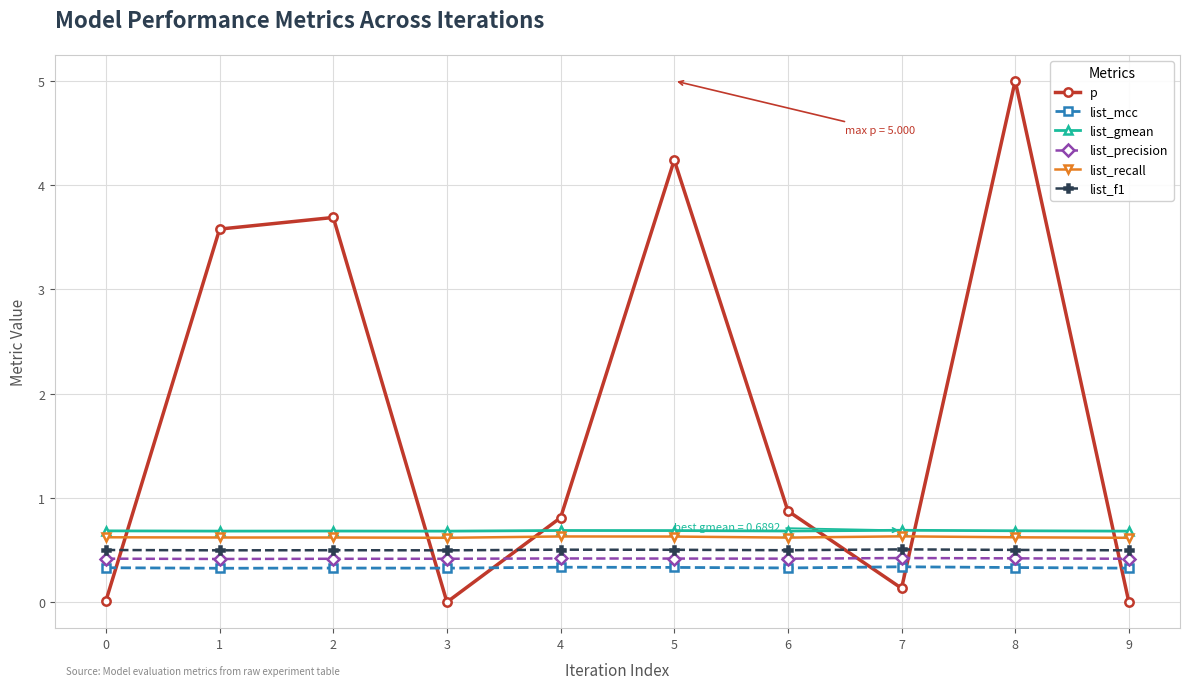

At 0, list the series in order from smallest to largest.

p, list_mcc, list_precision, list_f1, list_recall, list_gmean